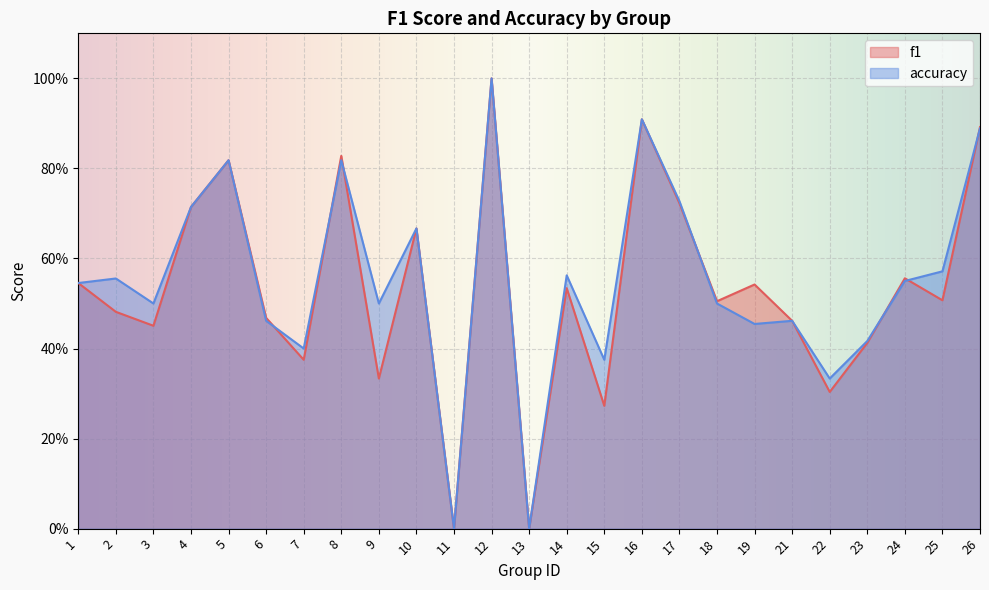

How many data points in accuracy are above 0?

23